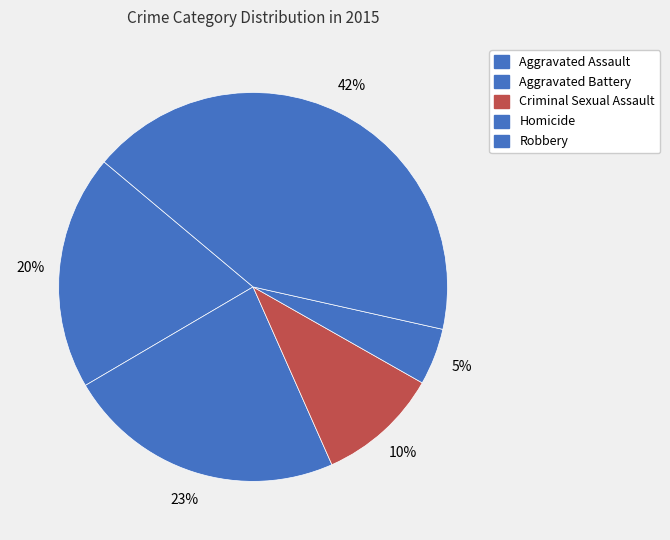

What is the largest slice in the pie chart?

Robbery